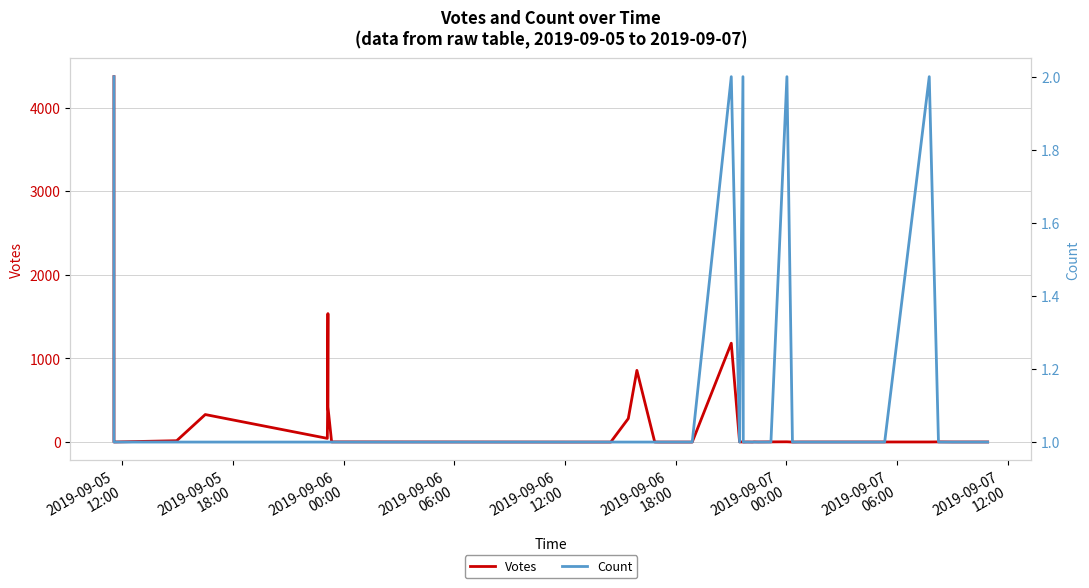

True or false: Votes and Count intersect in this chart.

True